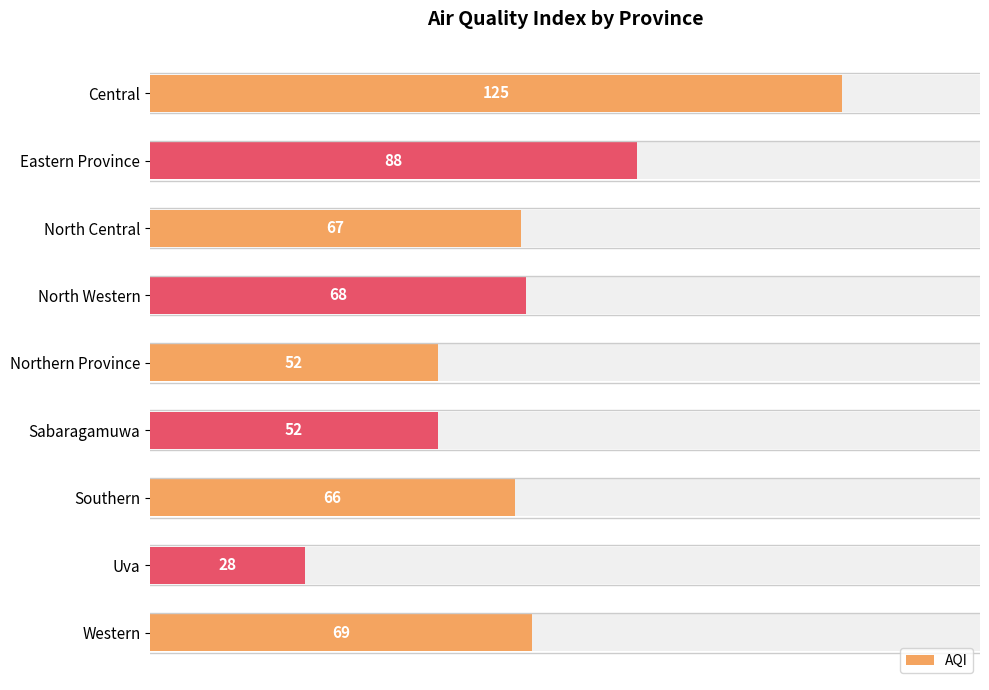

What is the maximum value shown in the chart?

125